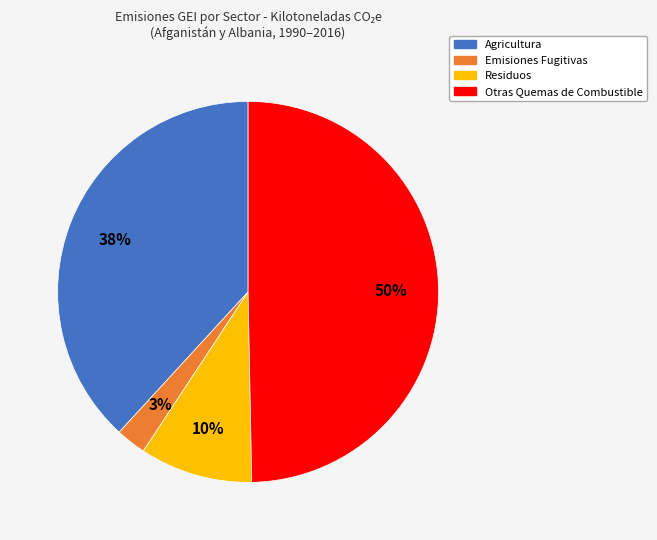

Is there any slice that represents more than half of the pie?

No